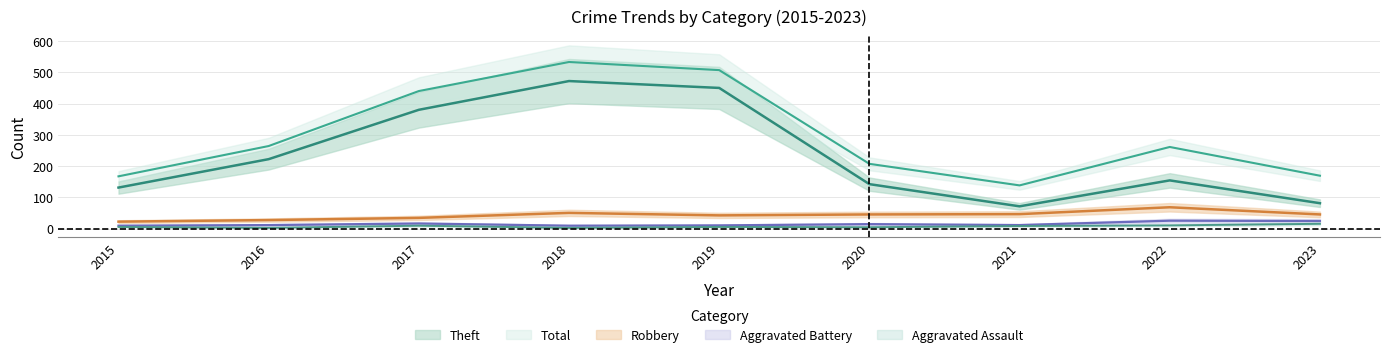

The value of Robbery at 2022 is 29. True or false?

False